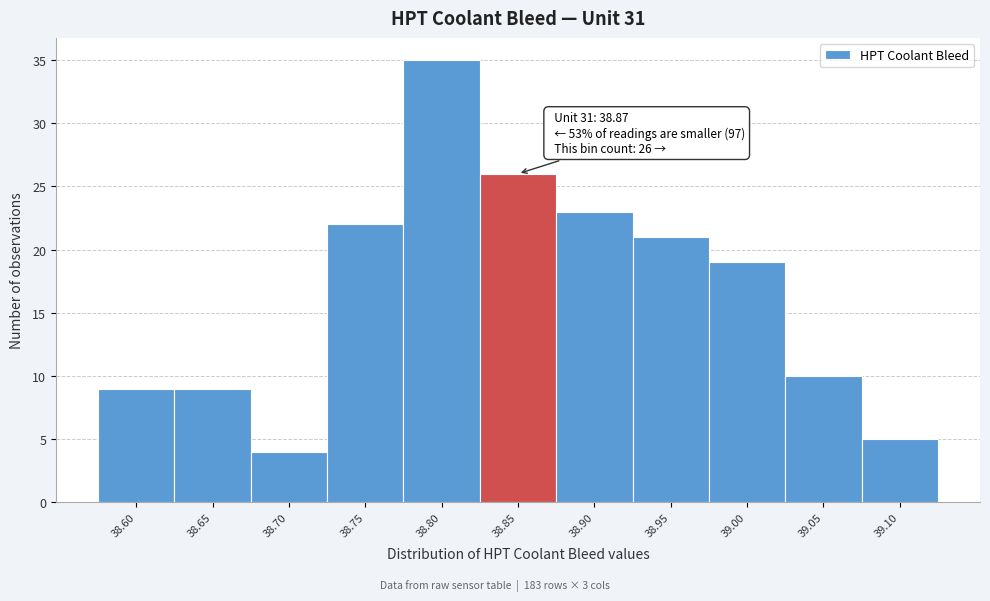

Reading left to right, what are all the values shown in this chart?

38.60=9	38.65=9	38.70=4	38.75=22	38.80=35	38.85=26	38.90=23	38.95=21	39.00=19	39.05=10	39.10=5